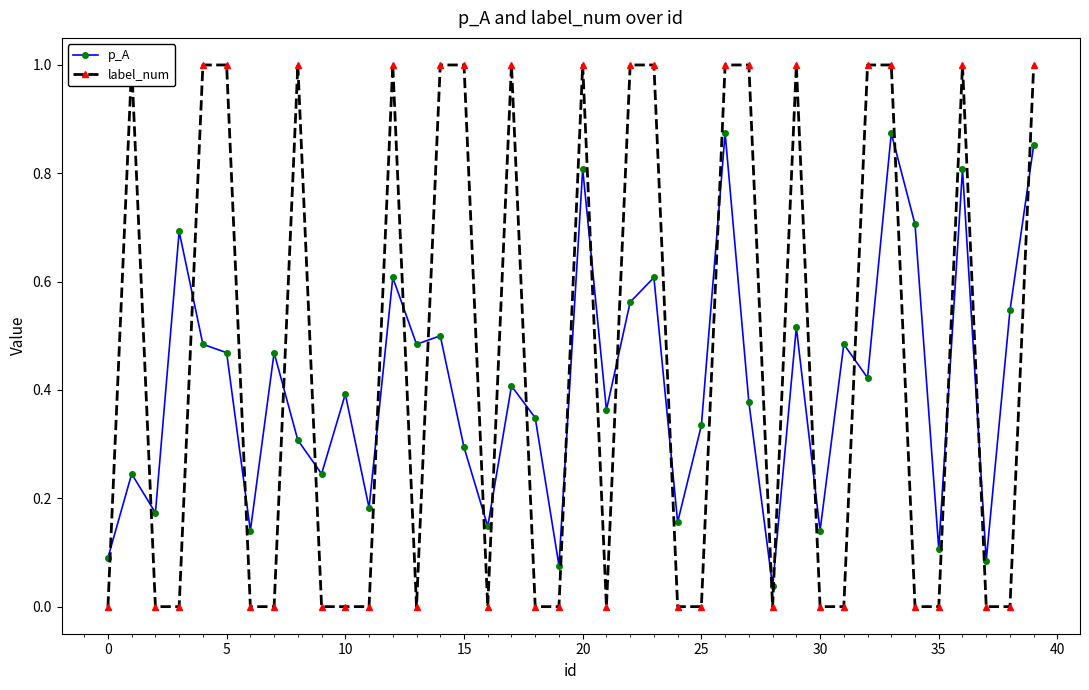

True or false: label_num has more than 0 points higher than both neighbors.

True